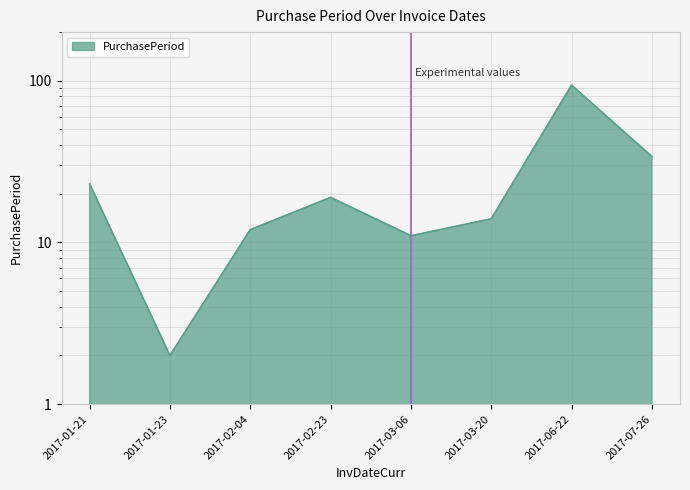

How many points are lower than both their immediate neighbors (excluding endpoints)?

2